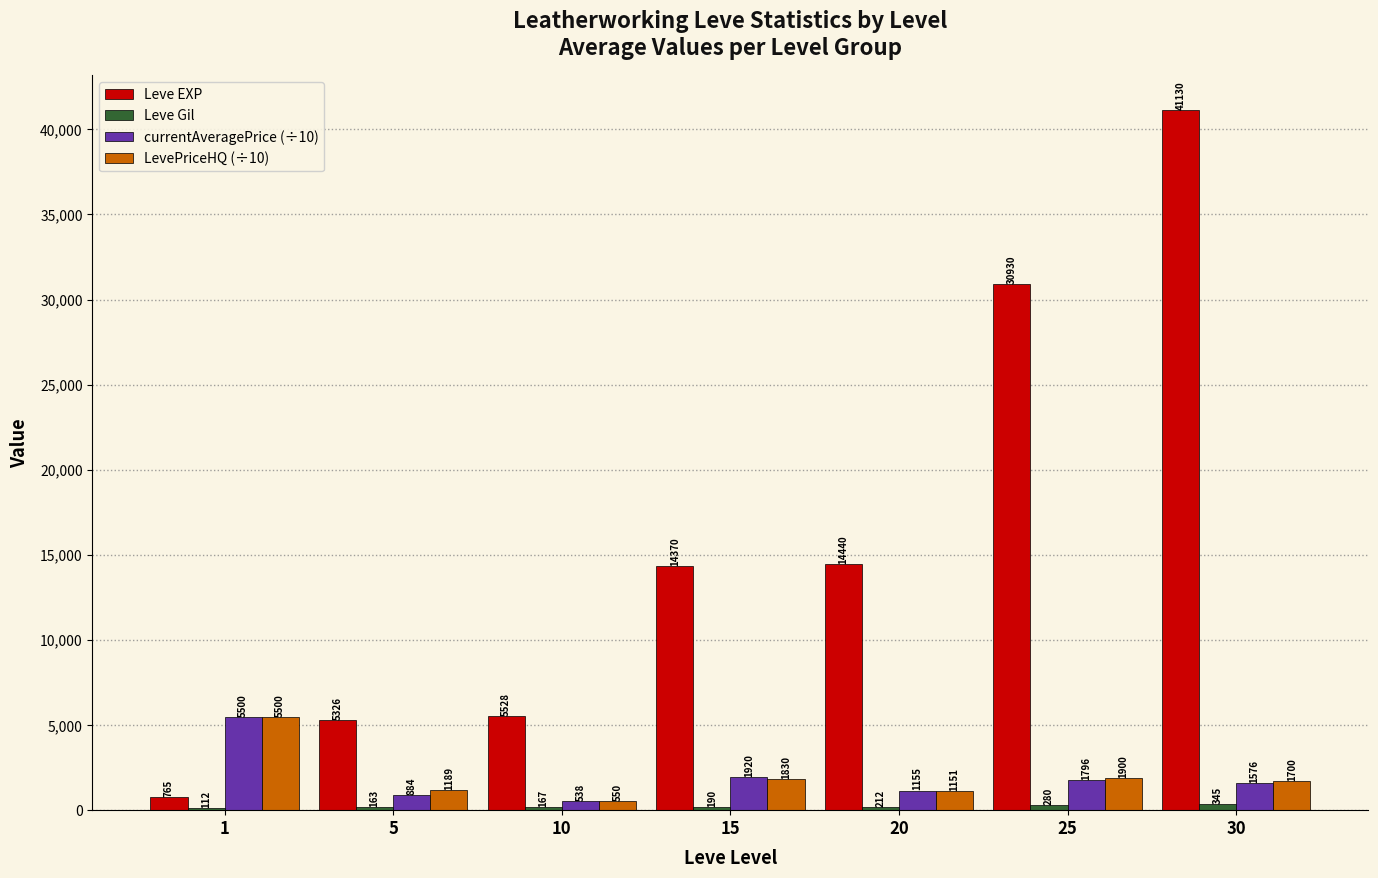

What is the total value across all series at 15?

18311.6